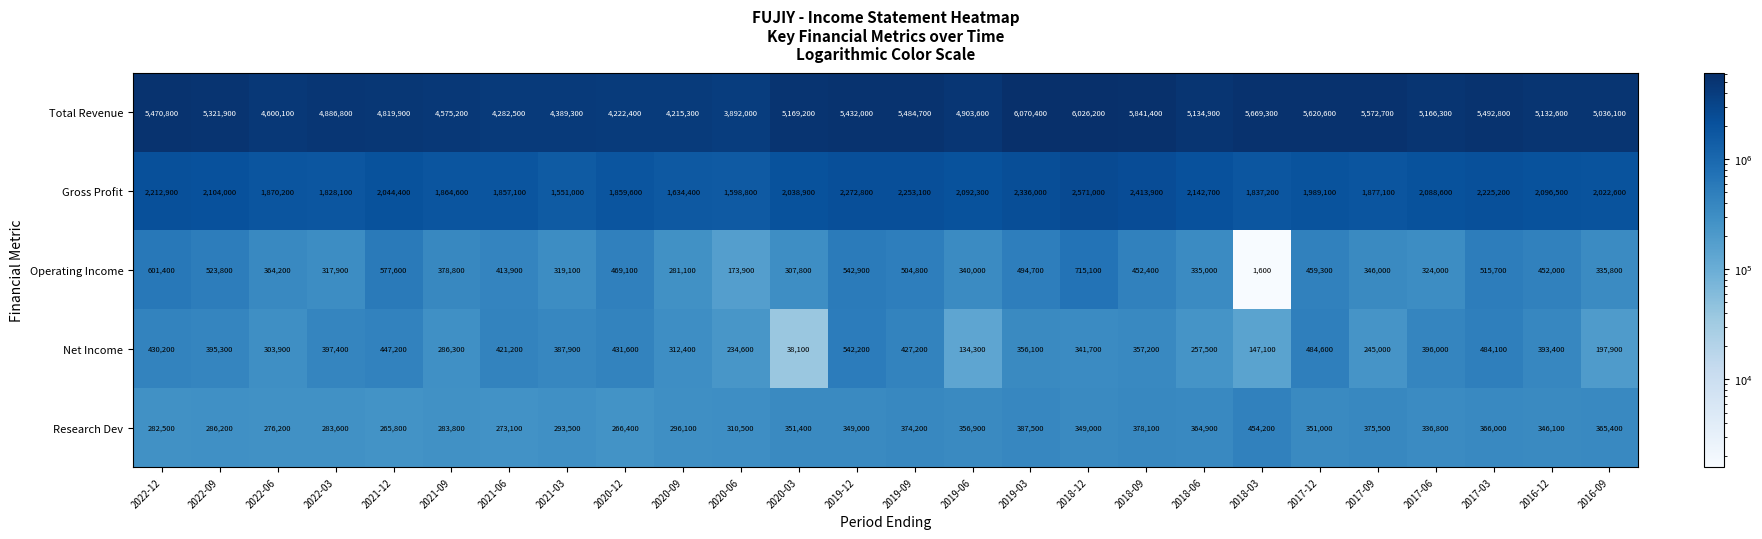

Which series has the largest total across all categories?

Total Revenue